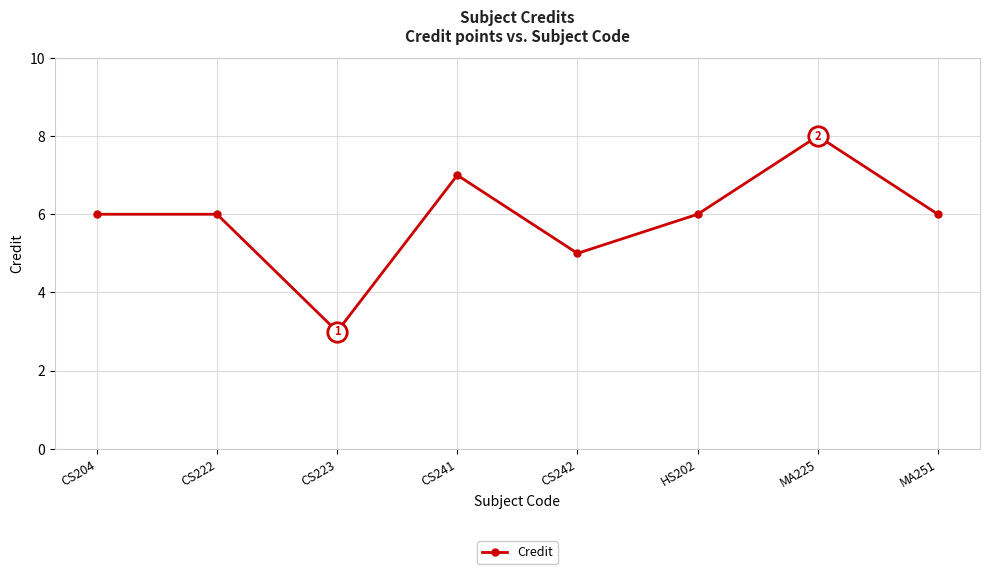

What is the ratio of the value at CS242 to the value at MA251?

0.8